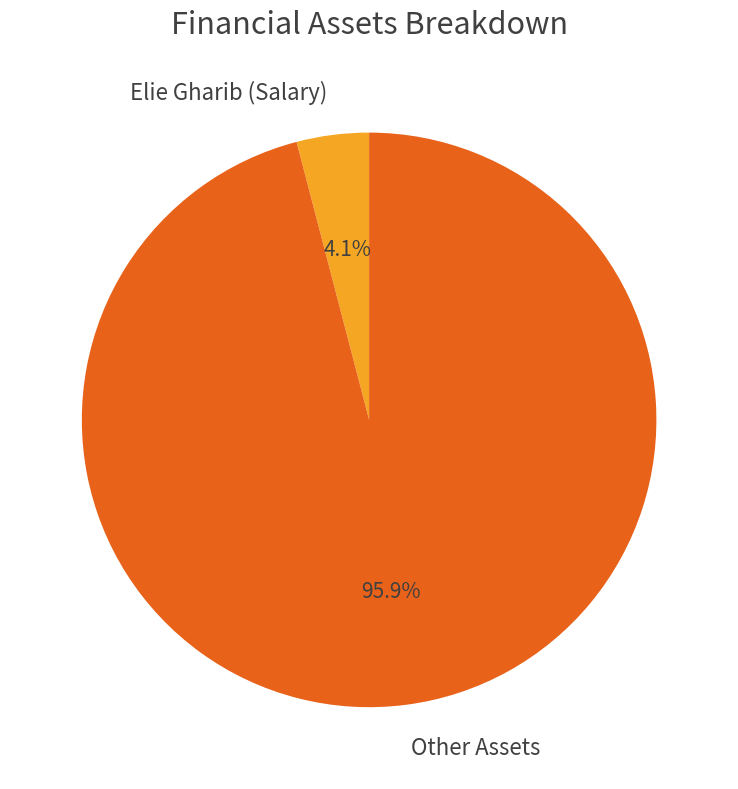

Which slice is the smallest?

Elie Gharib (Salary)